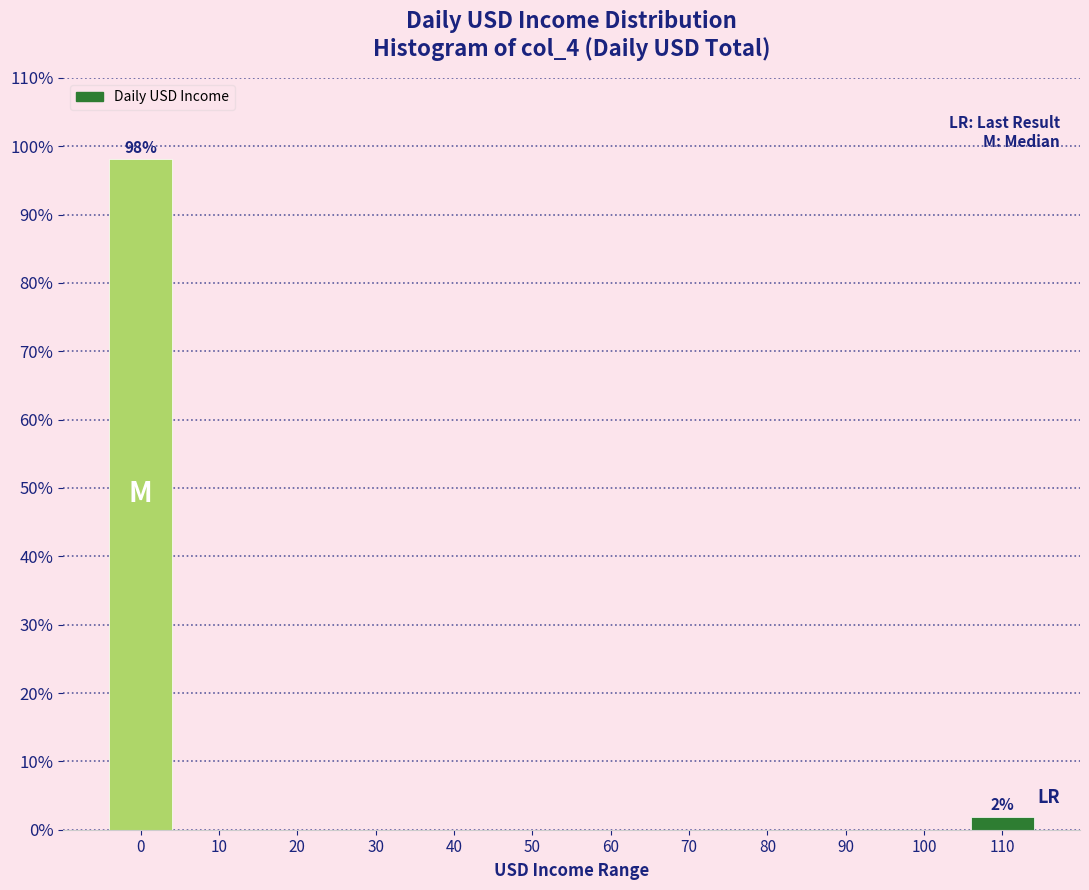

Reading left to right, transcribe all the data shown in this chart.

0=98.1	10=0.0	20=0.0	30=0.0	40=0.0	50=0.0	60=0.0	70=0.0	80=0.0	90=0.0	100=0.0	110=1.9